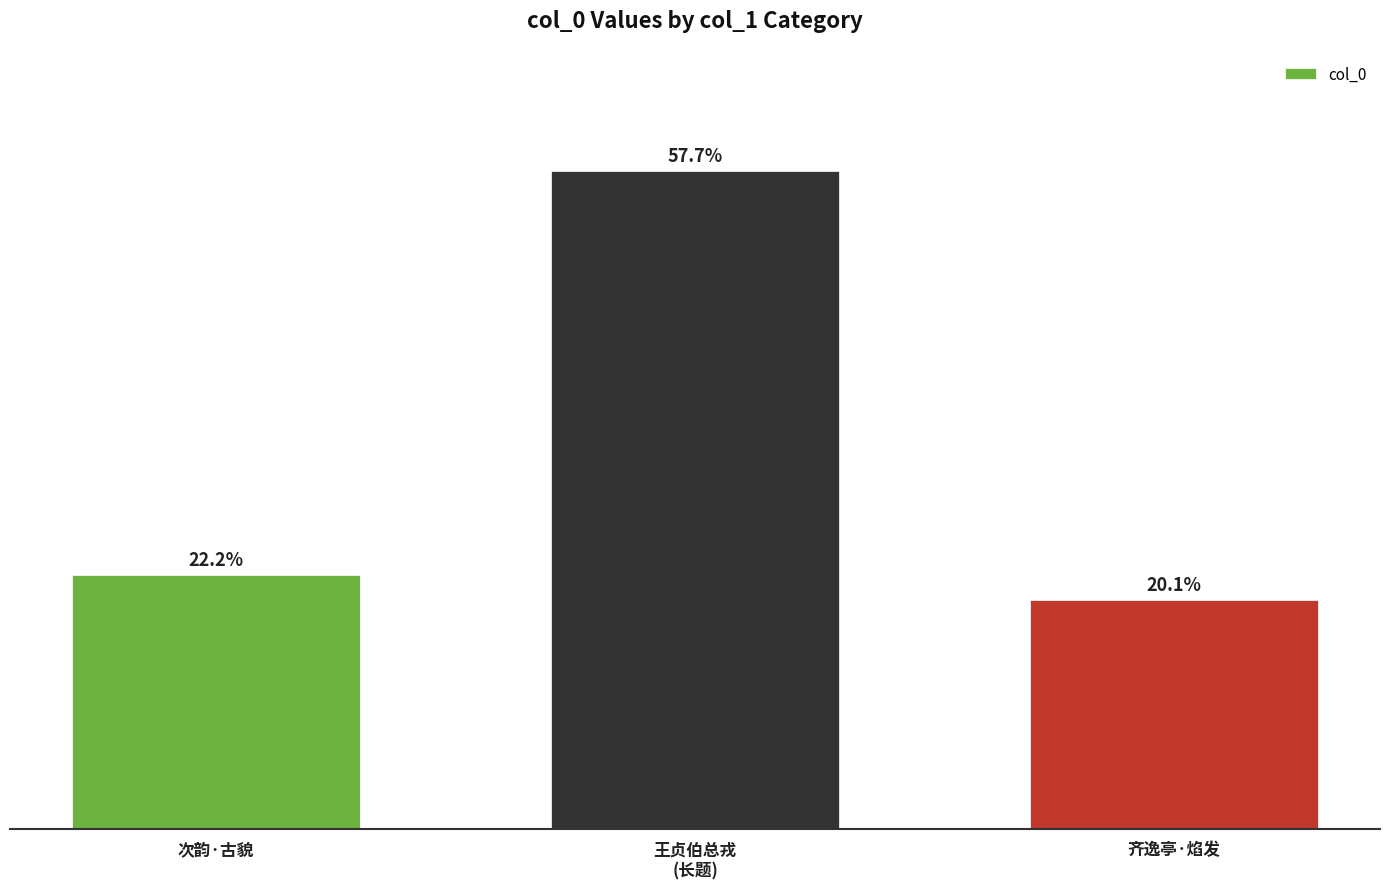

List the labels in order of value, smallest first.

齐逸亭·焰发, 次韵·古貌, 王贞伯总戎
(长题)